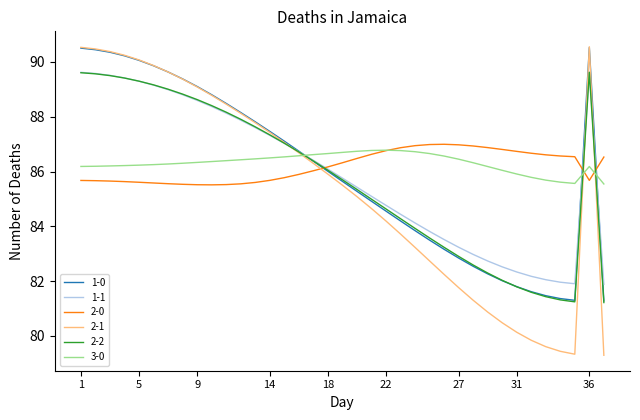

What is the maximum value shown in the chart?

90.6